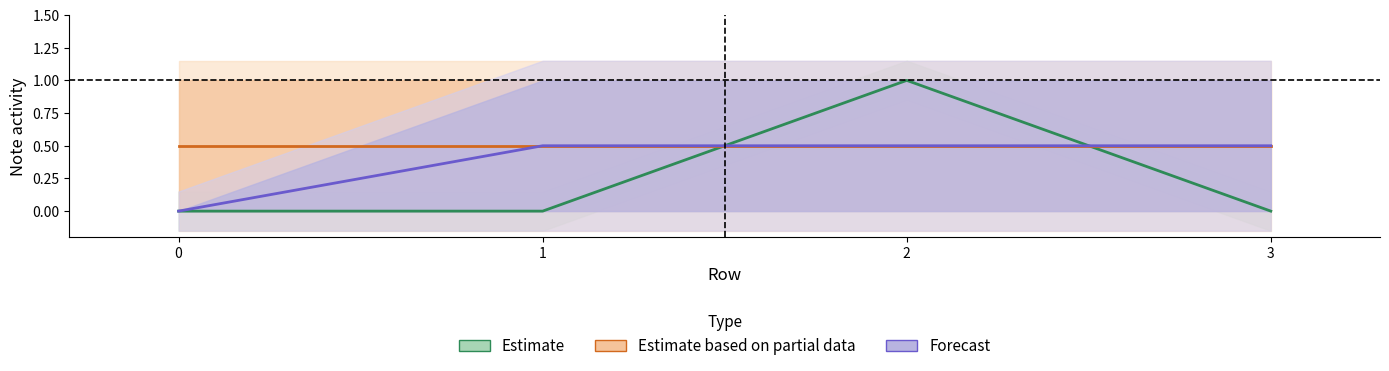

What is the total value across all series at 1?

1.0